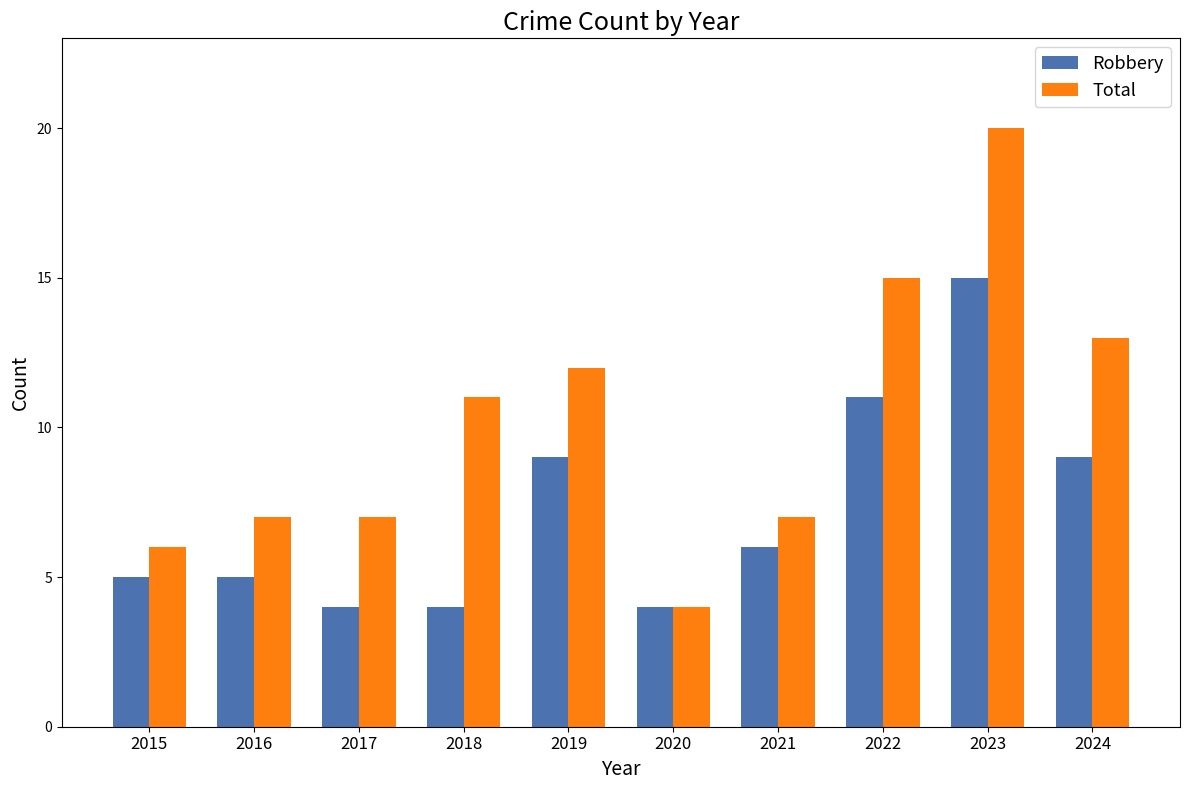

The Total series shows 7 at 2016. True or false?

True